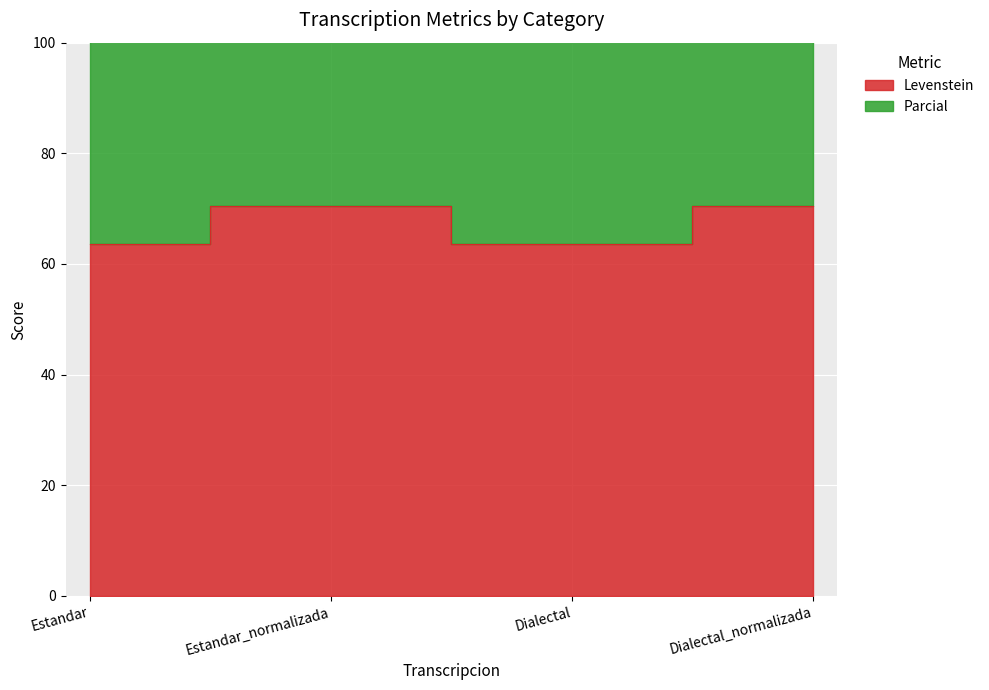

What is the sum of all Parcial values?

580.1